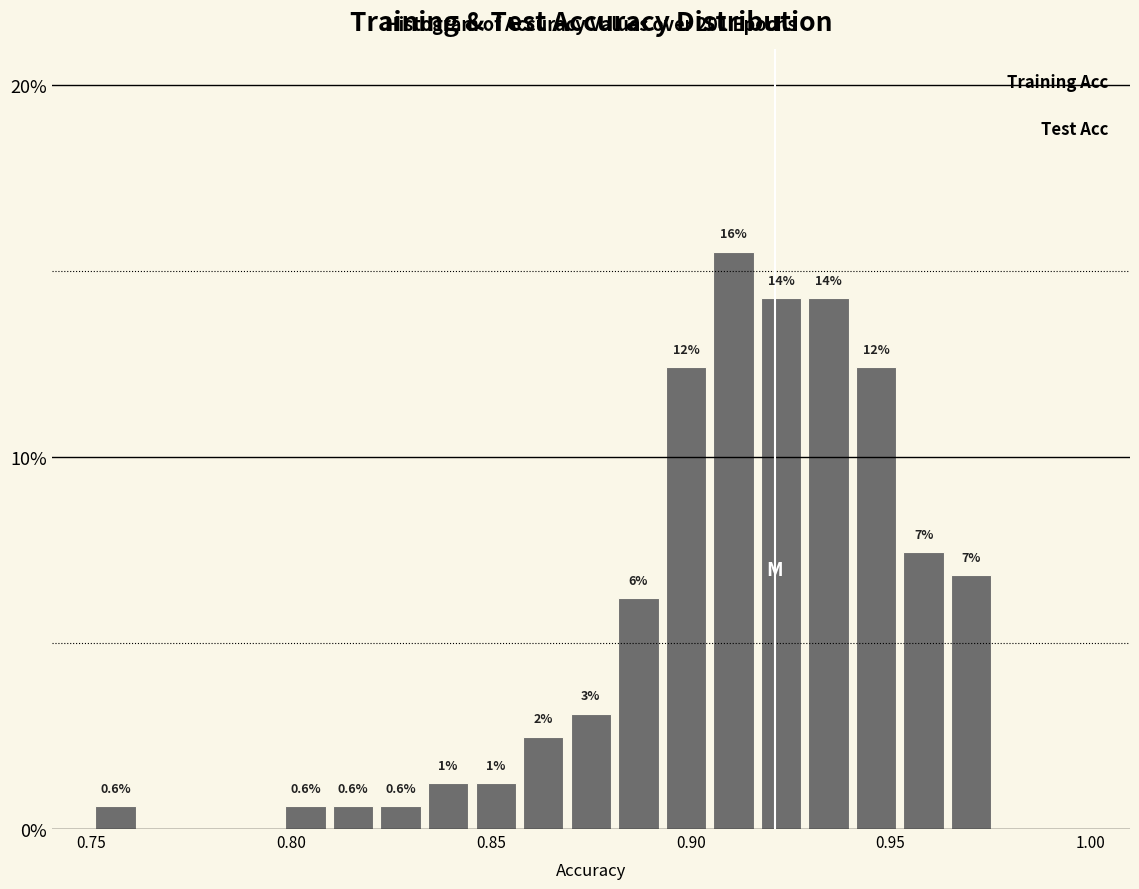

Around what value on the x-axis is the tallest bar? Give the approximate position of its centre, as read against the axis.

0.910